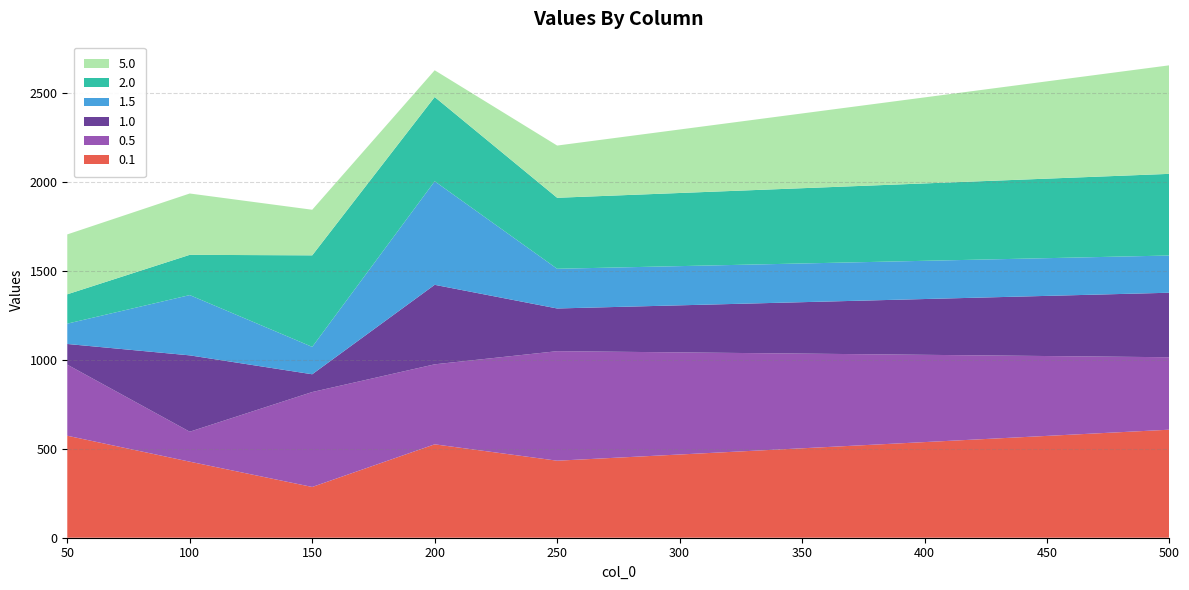

Reading left to right, transcribe all the data shown in this chart.

0.1: 573.5	427.6	285.4	525.2	433.1	607.5
0.5: 399.8	168.5	533.8	449.9	616.0	407.3
1.0: 116.2	429.3	99.9	447.1	240.0	362.8
1.5: 114.3	338.9	154.1	582.2	223.3	209.3
2.0: 165.0	226.4	514.7	474.0	399.2	459.2
5.0: 336.8	344.8	256.4	150.3	293.6	610.5